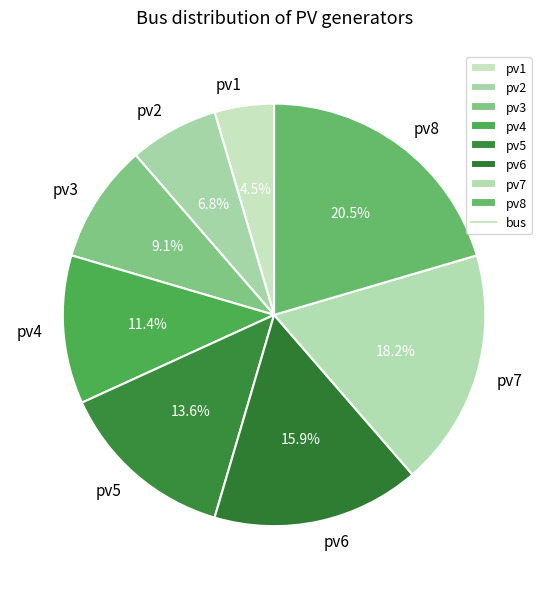

What is the smallest slice in the pie chart?

pv1